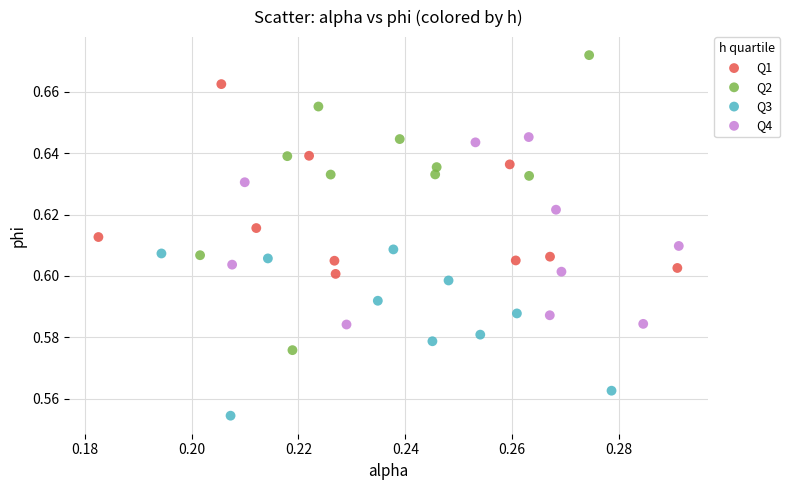

Which series has the largest Y range (max minus min)?

Q2